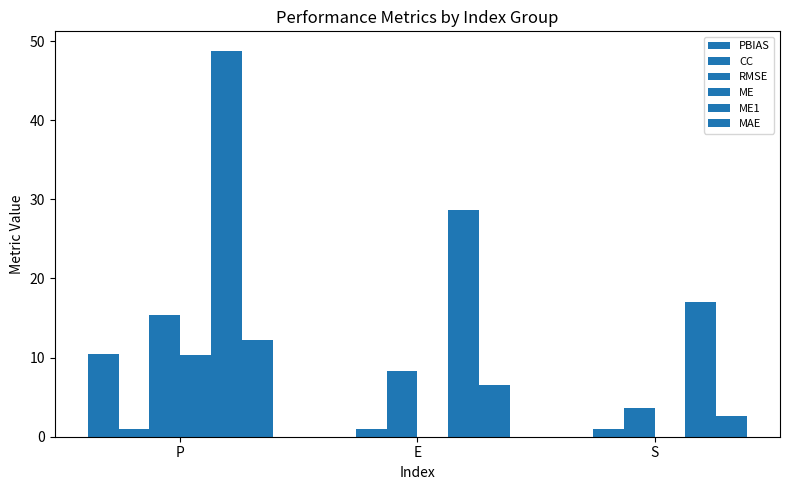

How many series are shown in this chart?

6